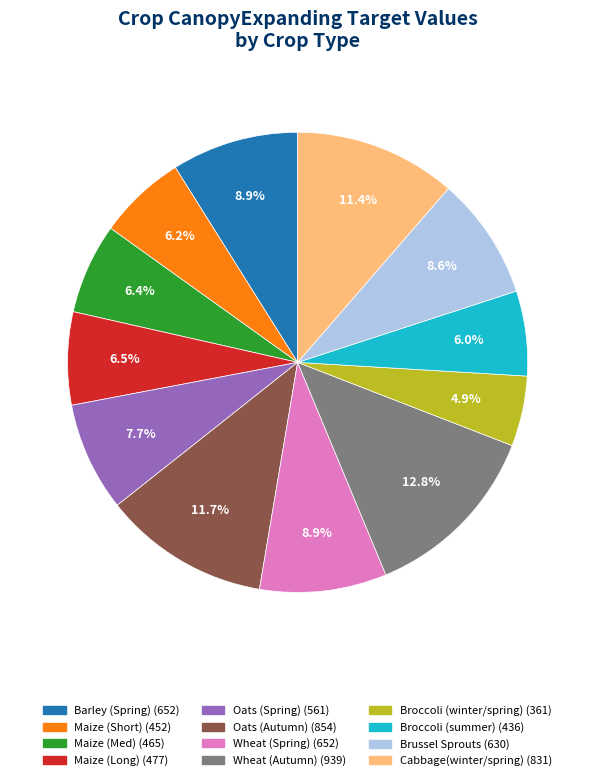

What percentage is NOT represented by Wheat (Spring)?

91.1%